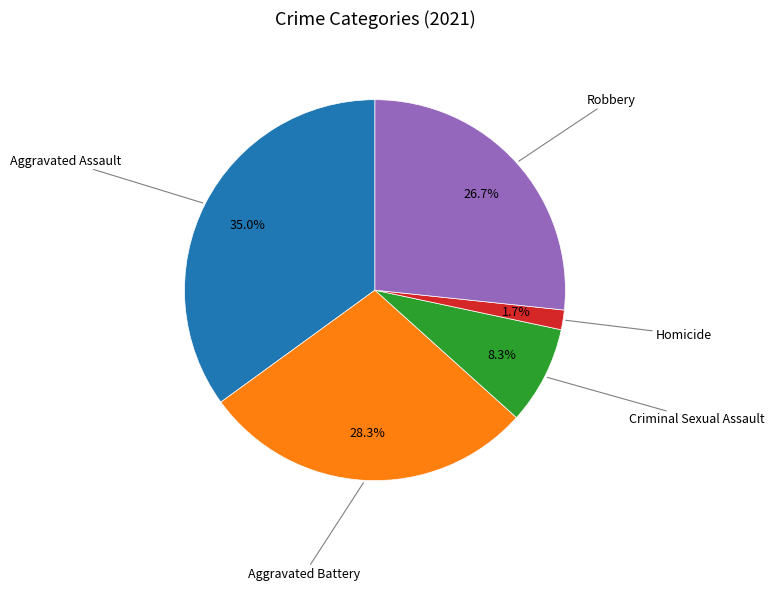

Does any single category account for the majority?

No